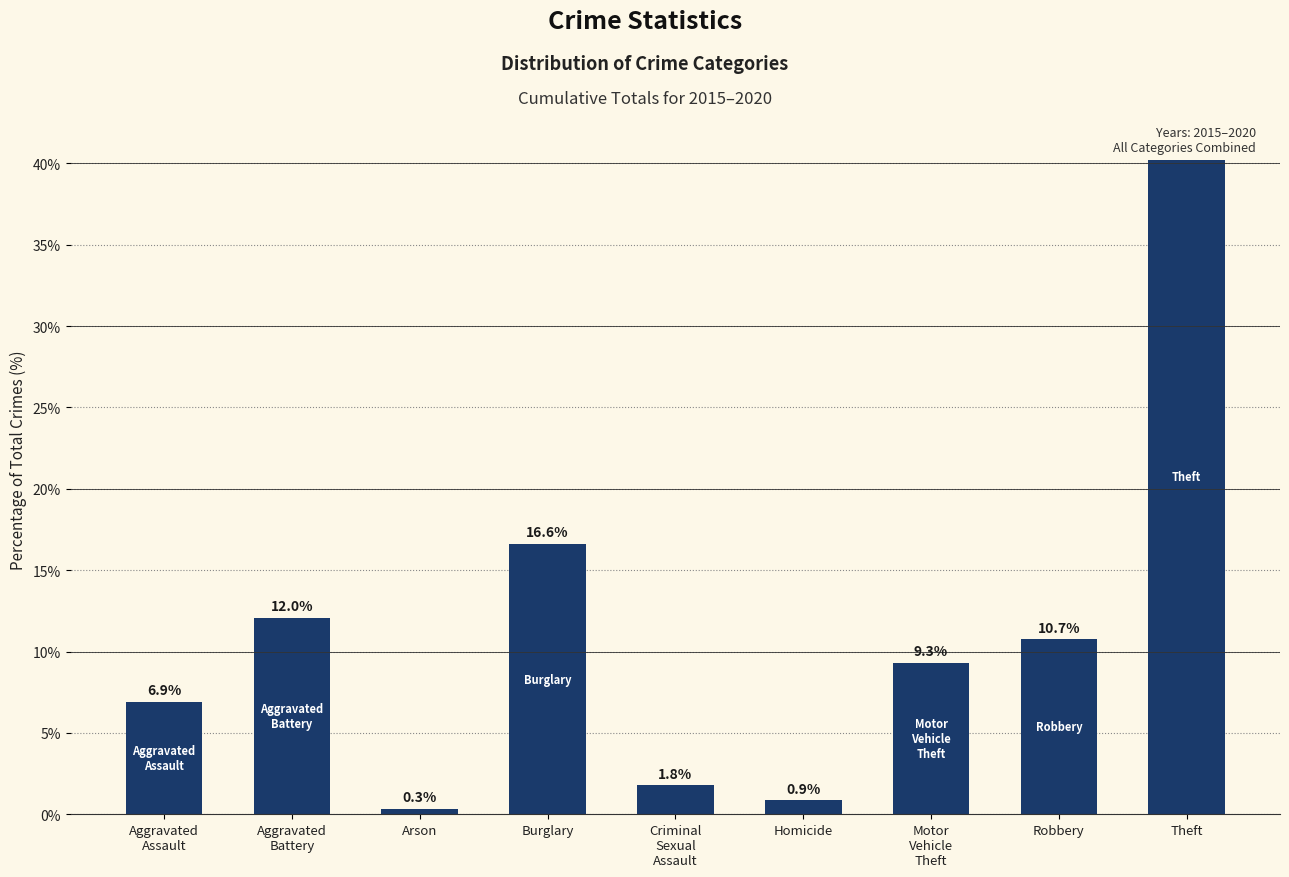

Reading left to right, what are all the values shown in this chart?

6.9	12.0	0.3	16.6	1.8	0.9	9.3	10.7	41.5